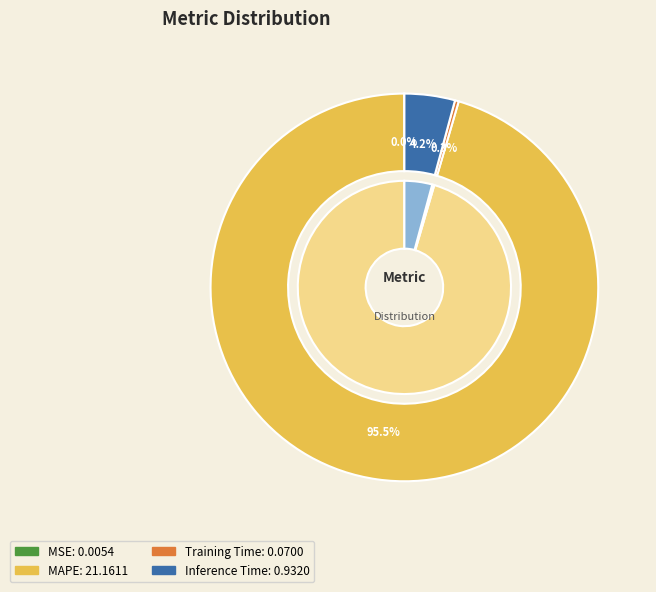

Which category has the smallest portion of the pie?

MSE